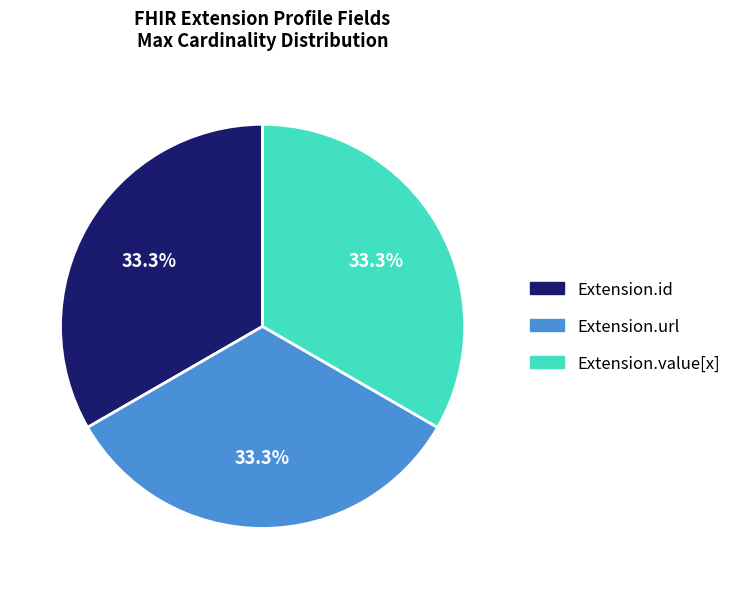

What is the ratio of the value at Extension.value[x] to the value at Extension.id?

1.0